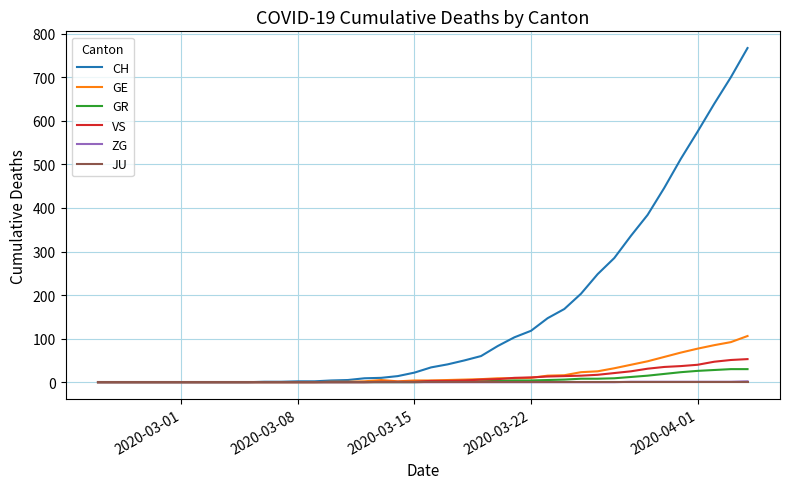

Which series has the widest spread of values?

CH